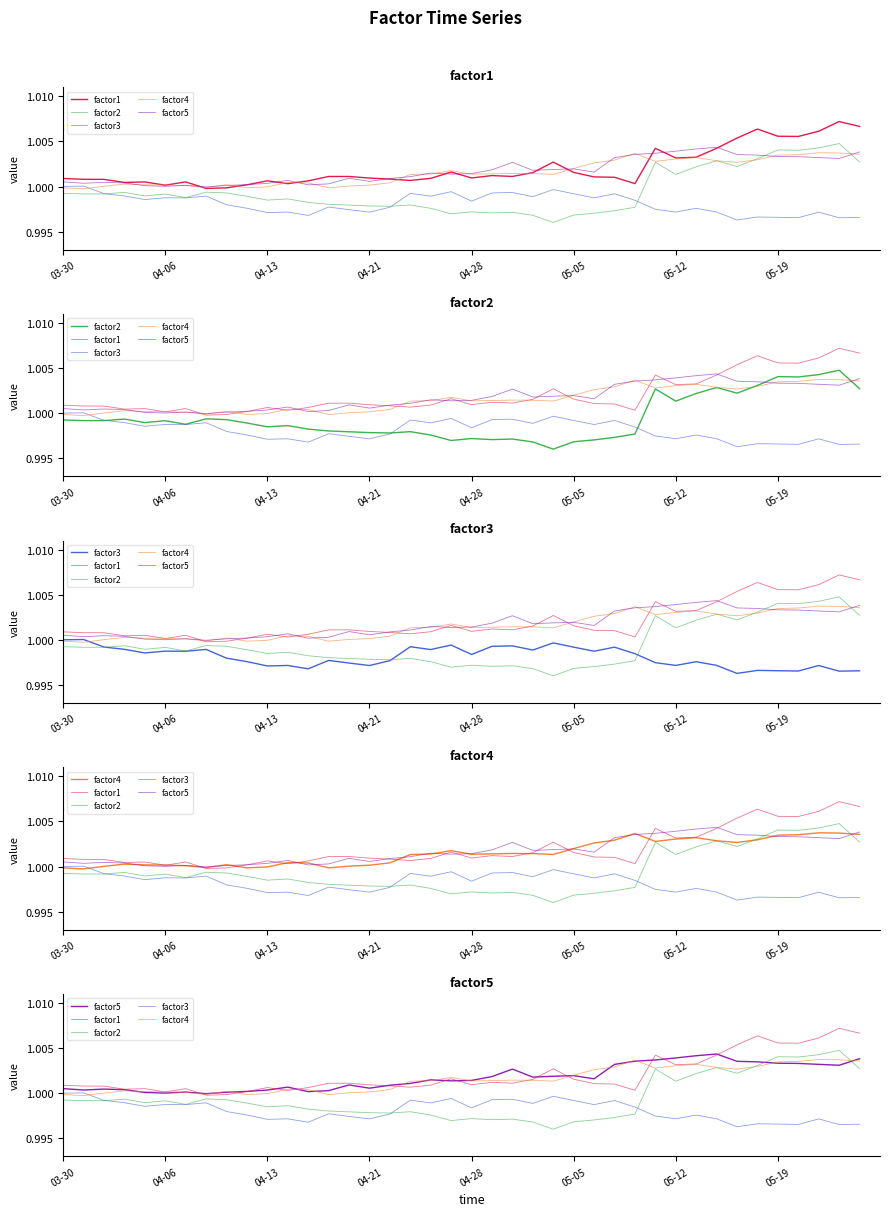

How many data points in factor1 are less than 1?

2